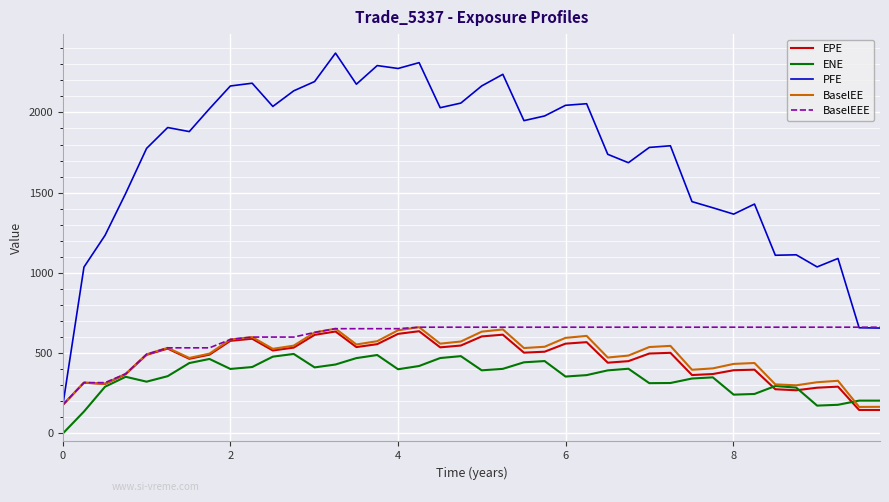

Does the chart have visible grid lines?

Yes